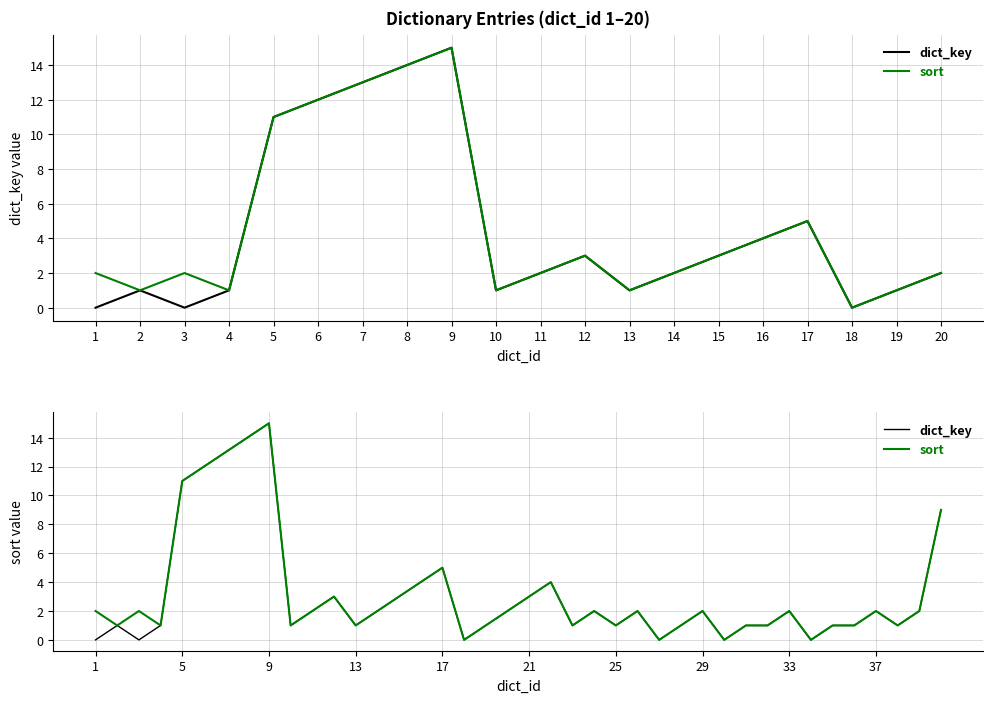

True or false: sort and dict_key intersect in this chart.

False